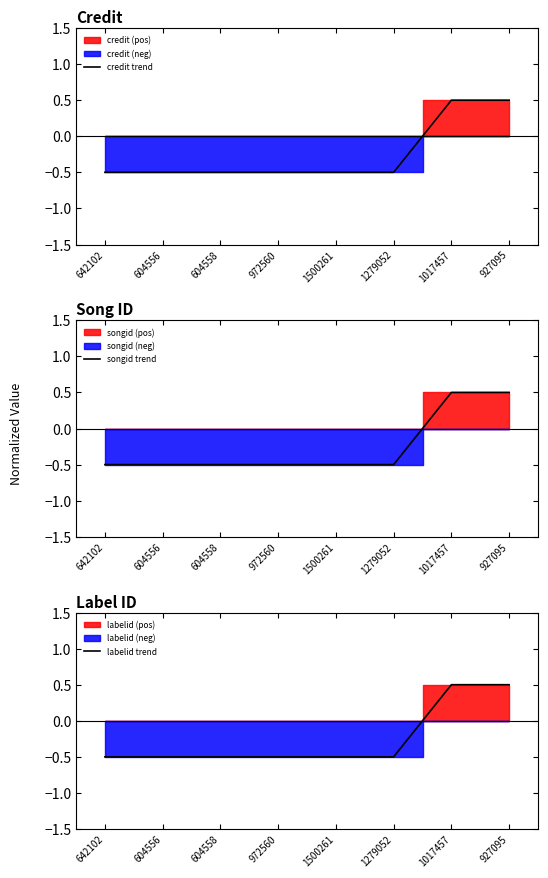

How many values in credit trend are below zero?

6